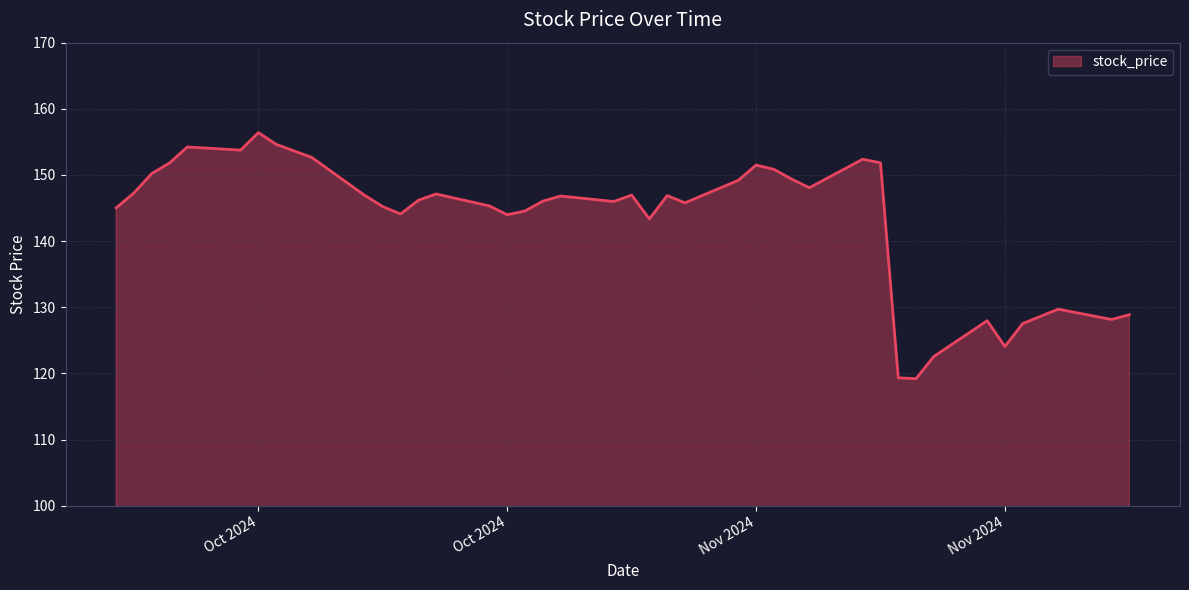

What is the smallest value displayed?

119.2